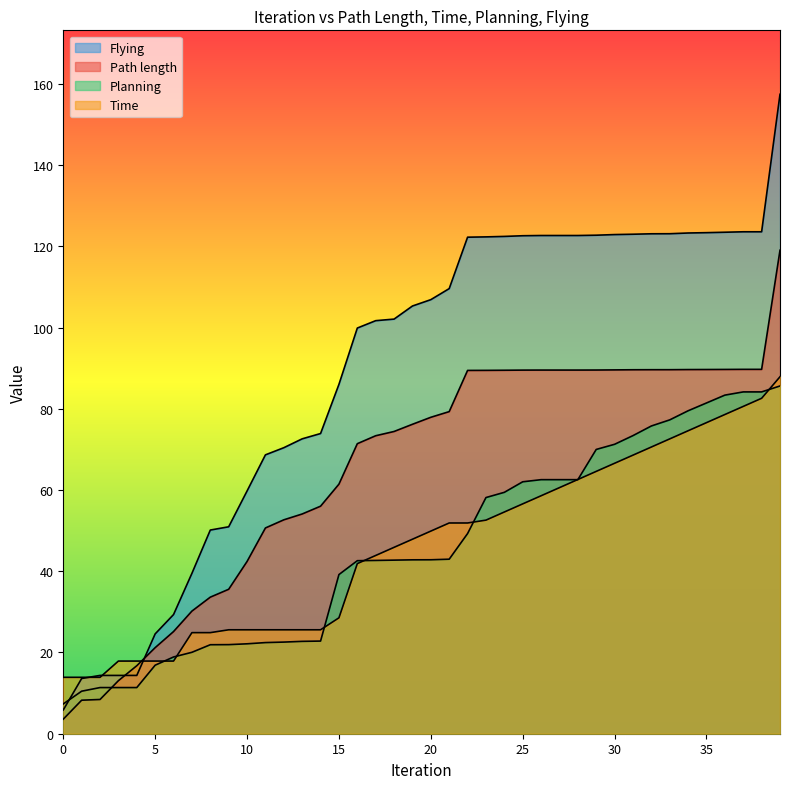

Does the chart have visible grid lines?

No